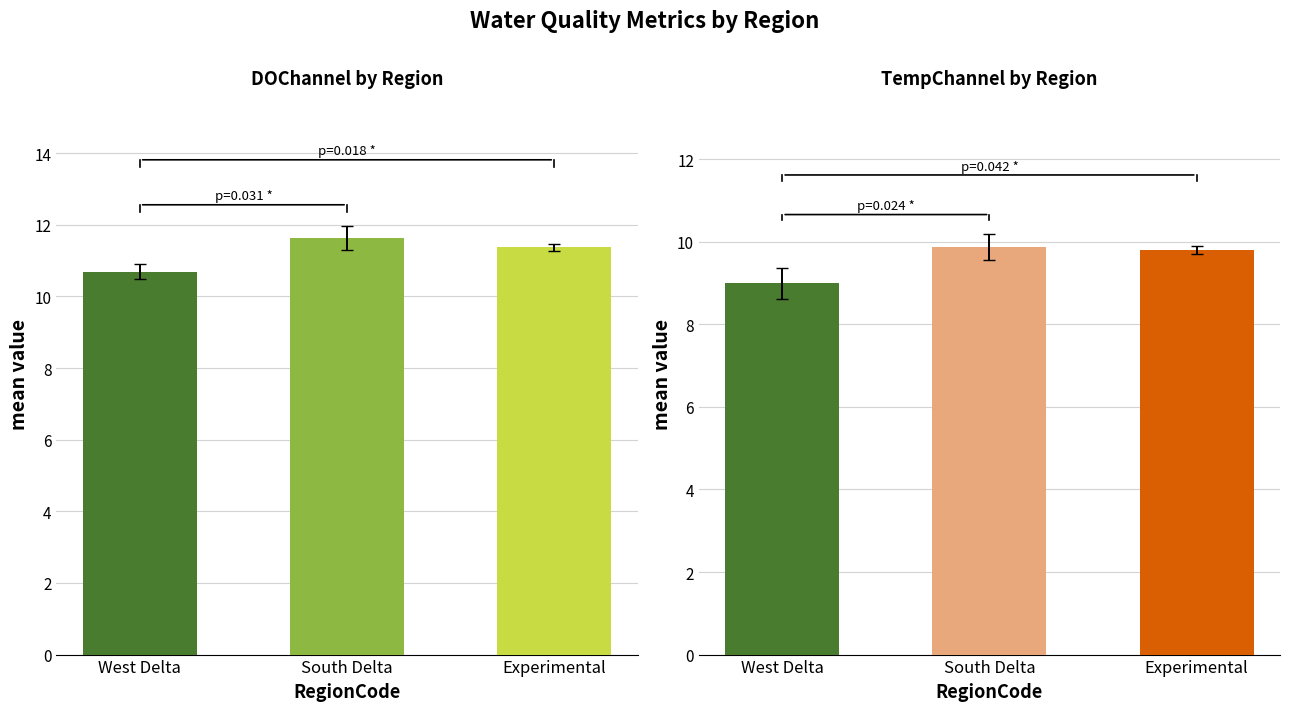

Are the bars grouped side by side (vs. stacked)?

Yes